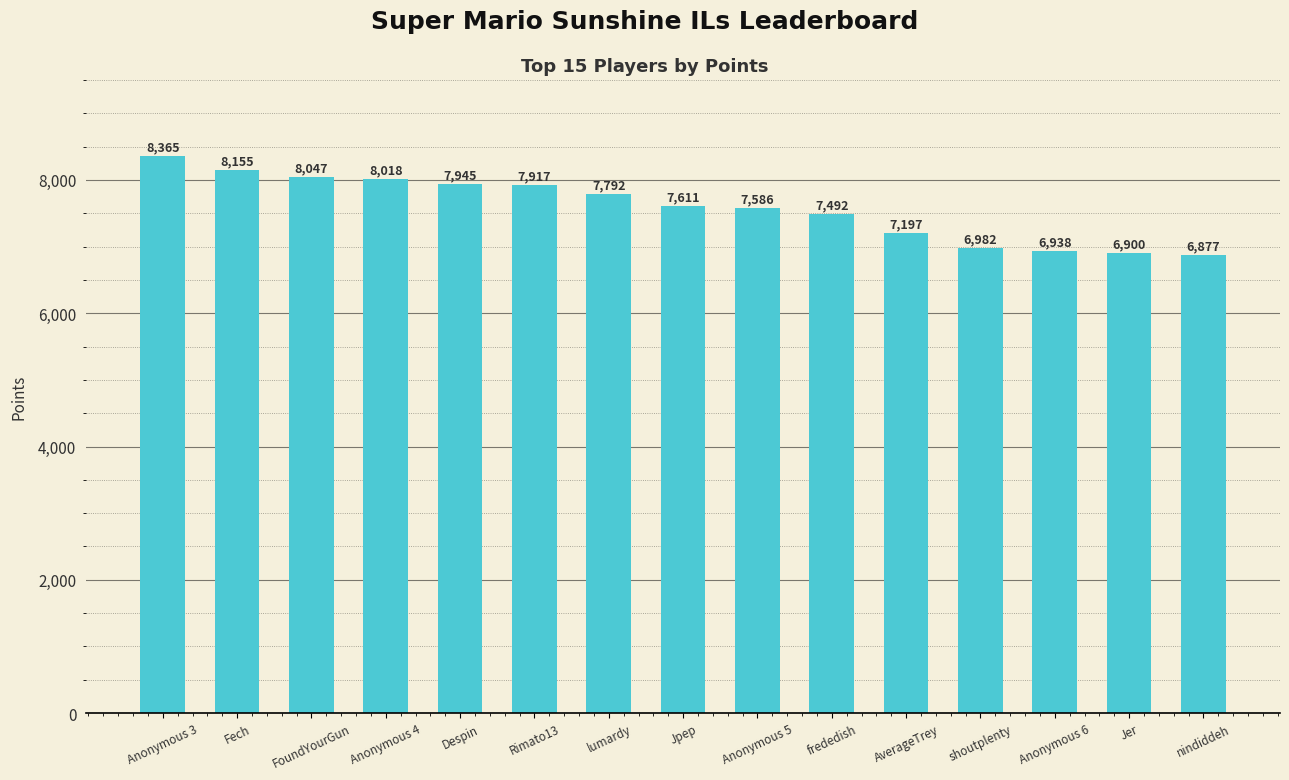

What is the difference between the values at Despin and Anonymous 6?

1007